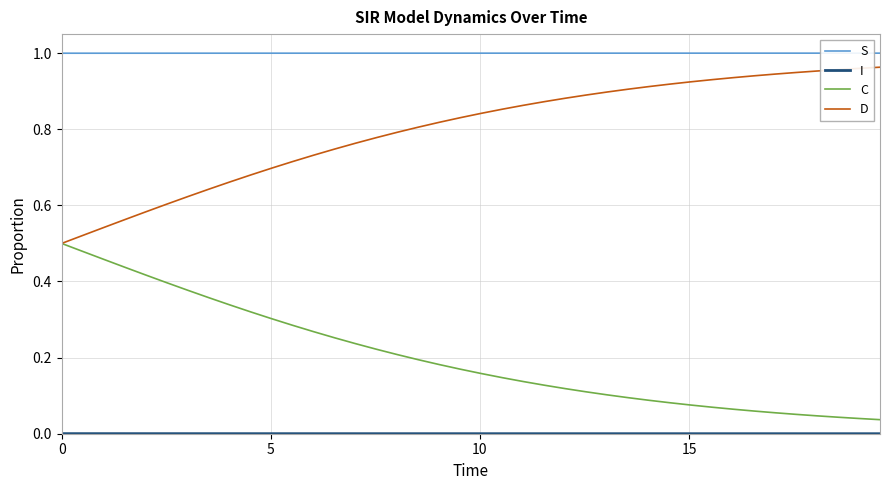

True or false: C and S intersect in this chart.

False